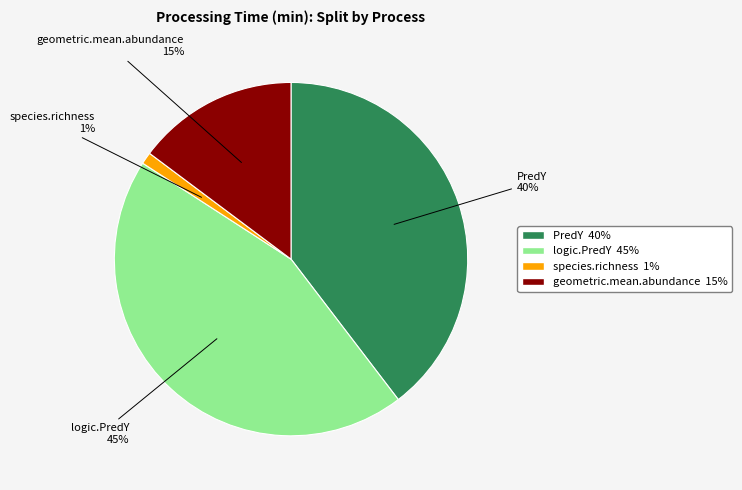

Is there any slice that represents more than half of the pie?

No